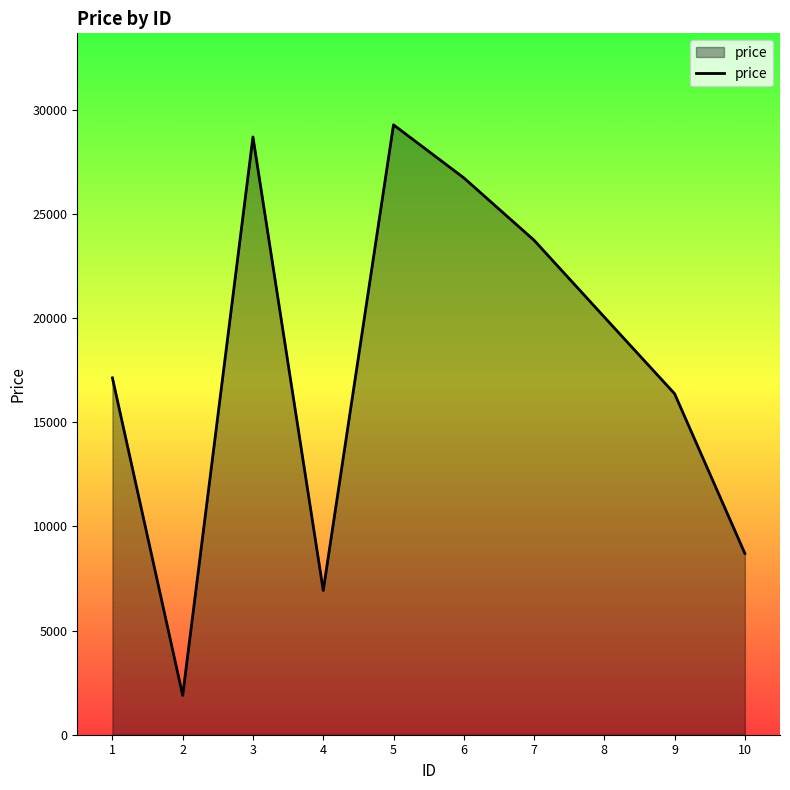

What is the difference between the values at 7 and 10?

15037.1